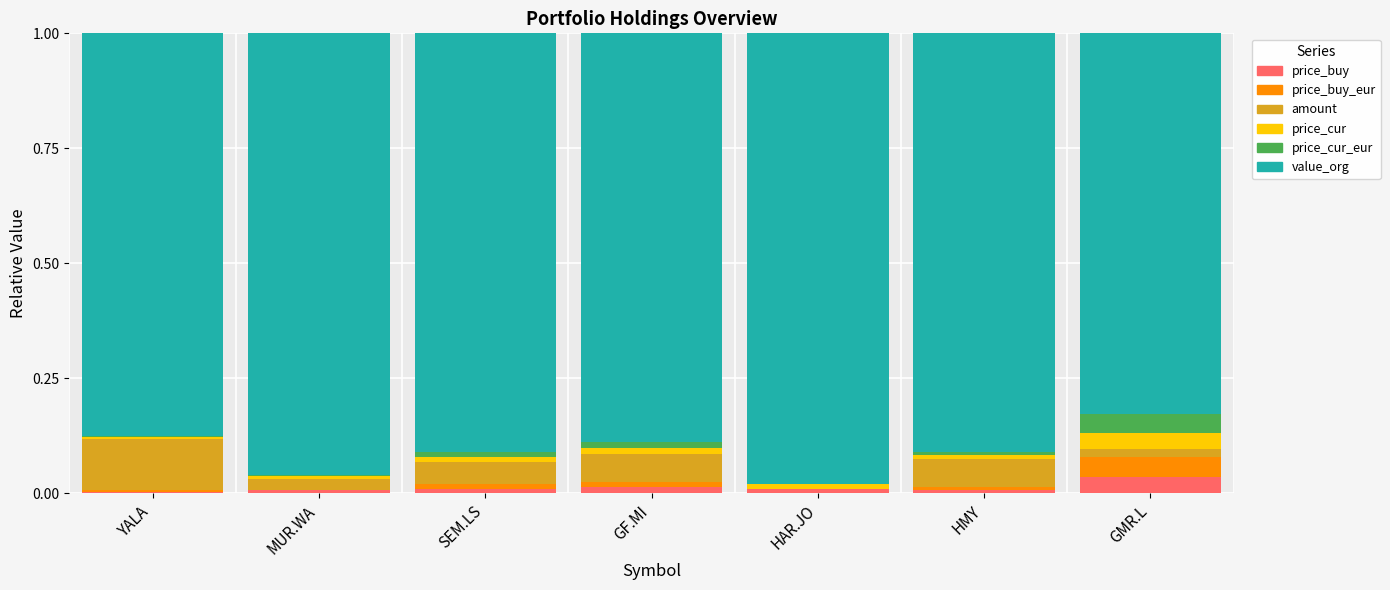

True or false: price_buy has a value of 0.0 at HAR.JO.

True